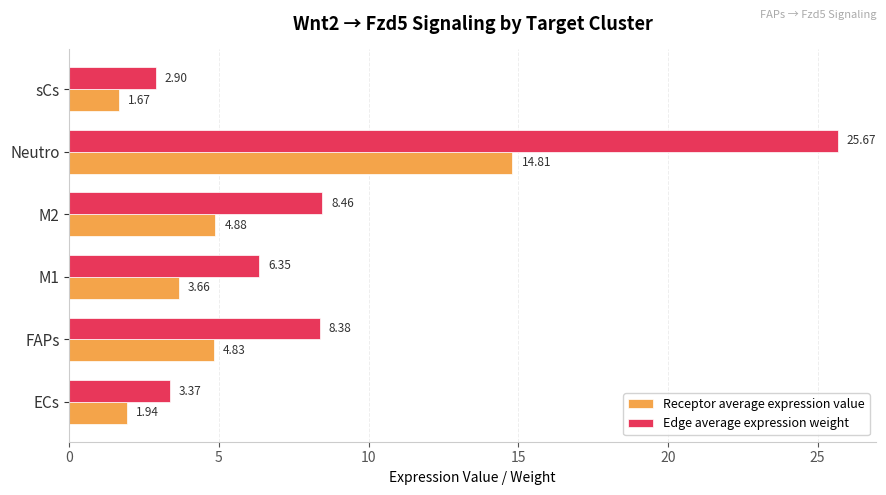

What is the average value of the Edge average expression weight series?

9.2